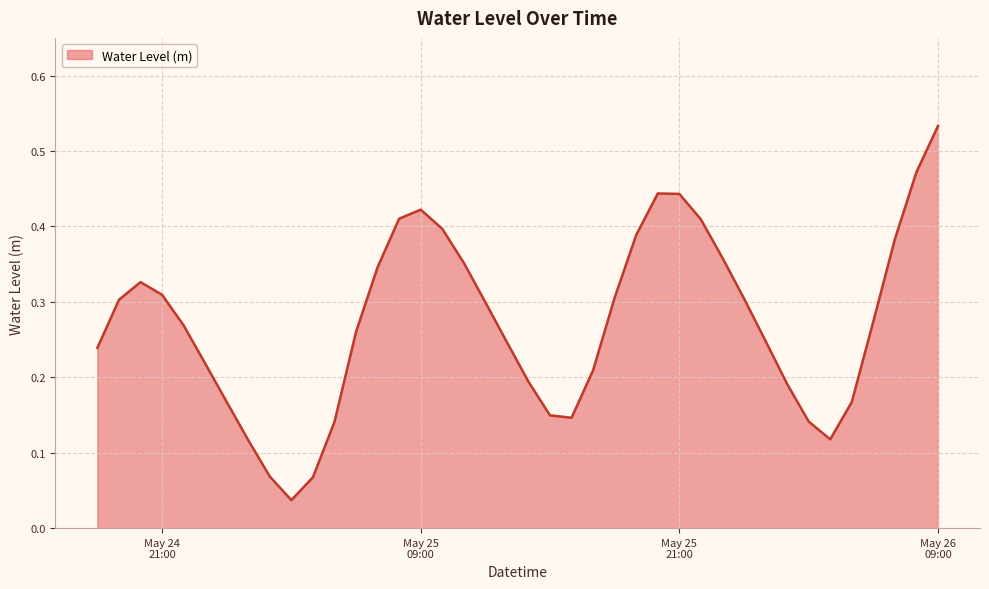

How many lines are shown in the chart?

1